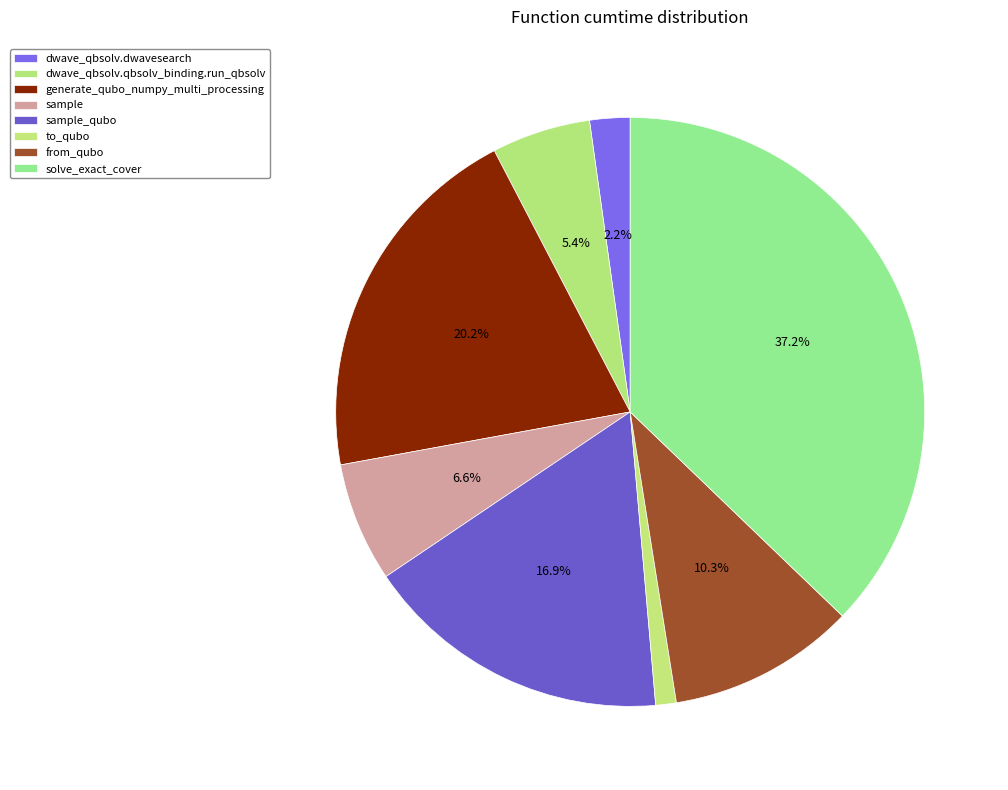

Does solve_exact_cover account for over 50% of the chart?

No